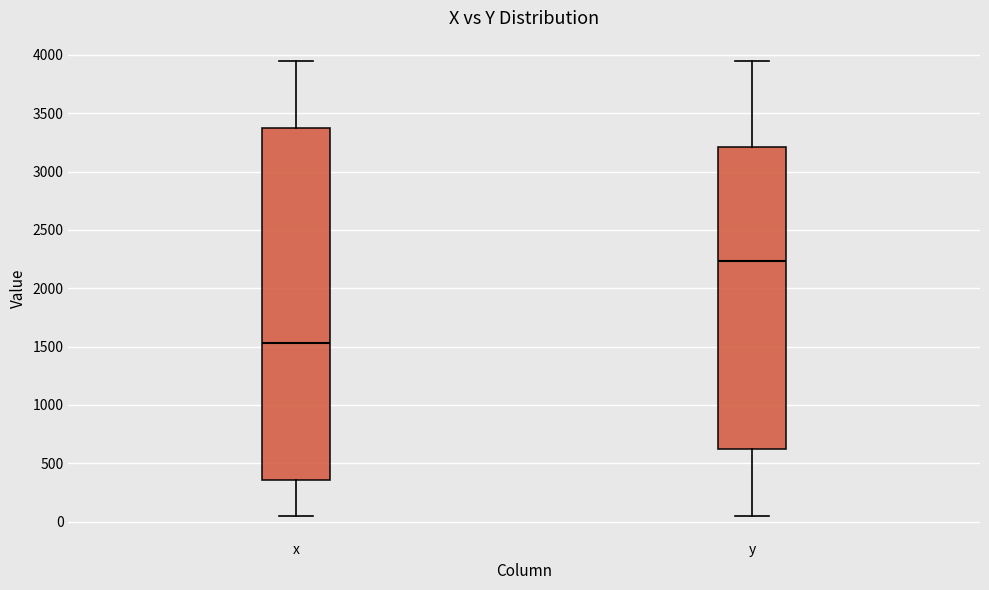

Where does the upper whisker of the box for x end on the y-axis? The values are not printed on the chart, so give them approximately, as read against the axis.

3950